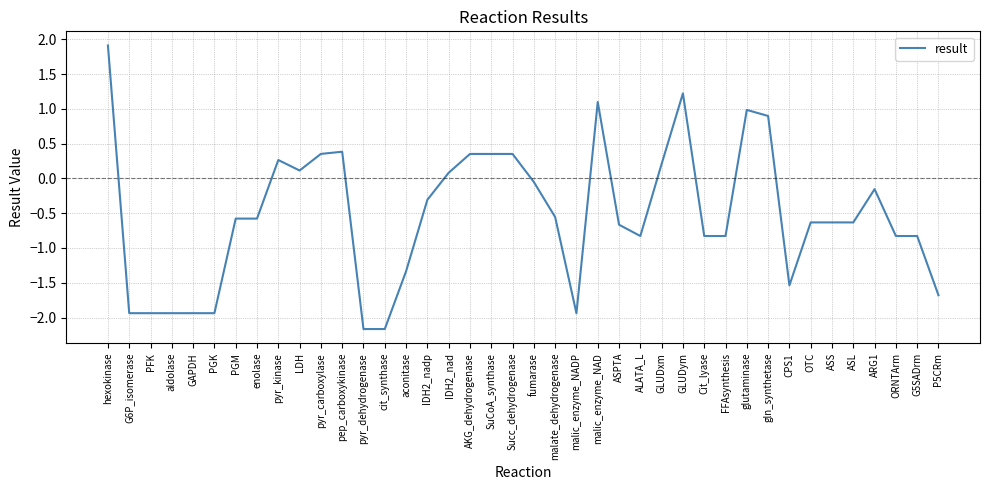

Which category has the highest value across all series?

hexokinase